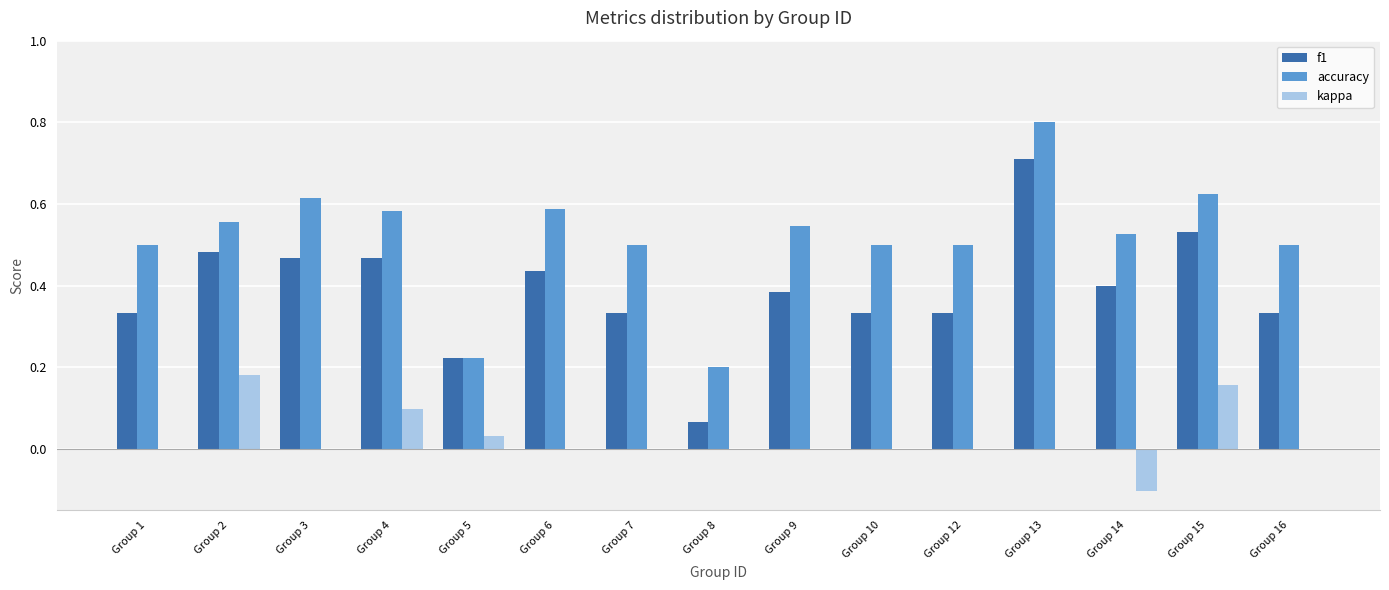

What is the maximum value shown in the chart?

0.8